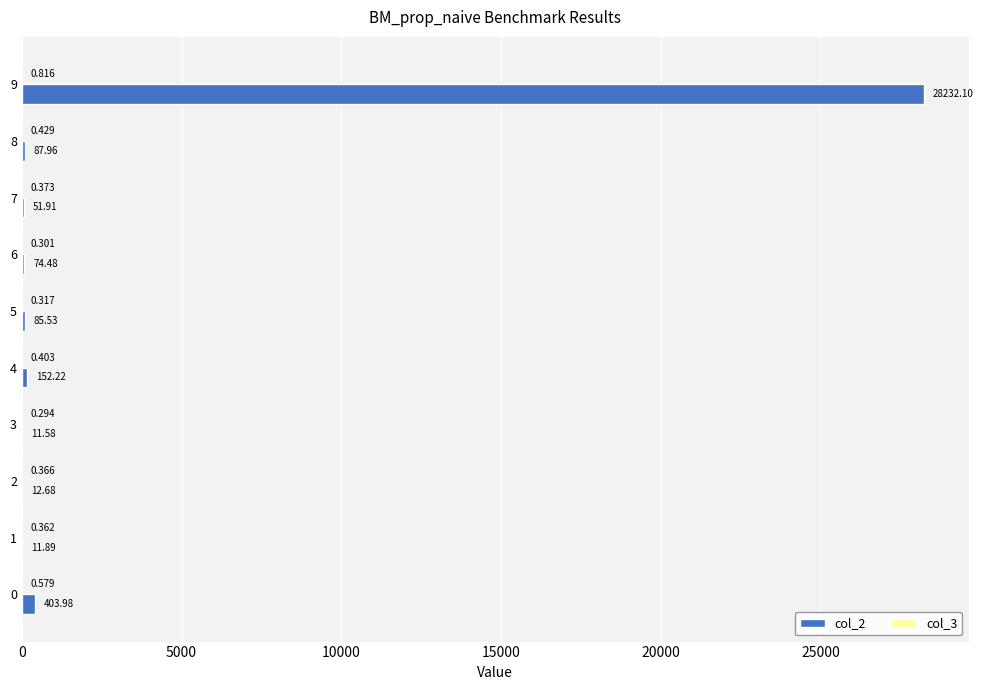

How many data points does each series have?

10